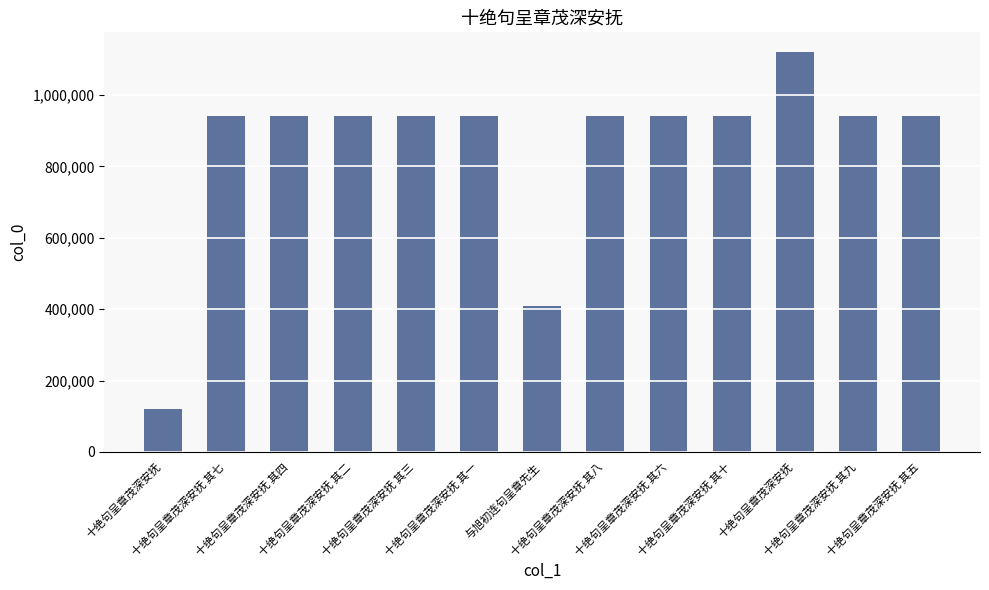

At which label is the value closest to 619600?

与旭初连句呈章先生